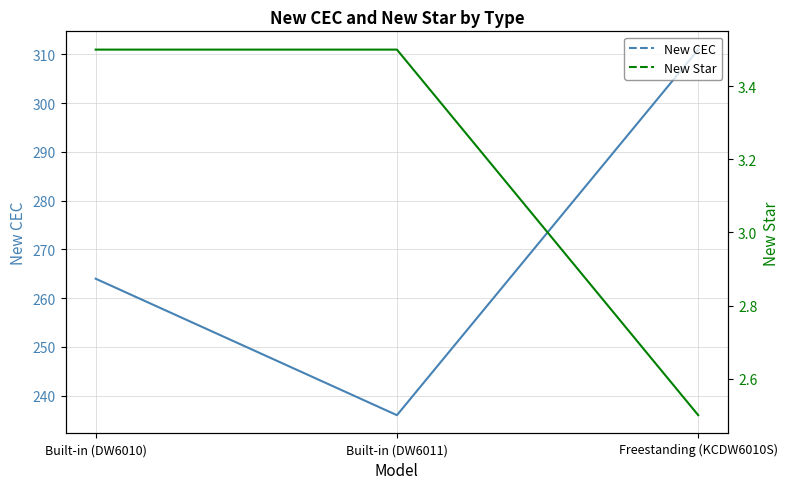

What is the label of the 1st point from the right?

Freestanding (KCDW6010S)